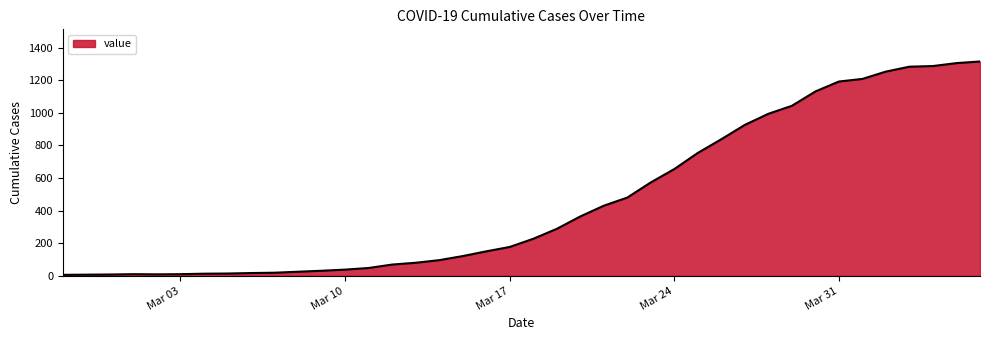

What is the greatest value displayed?

1315